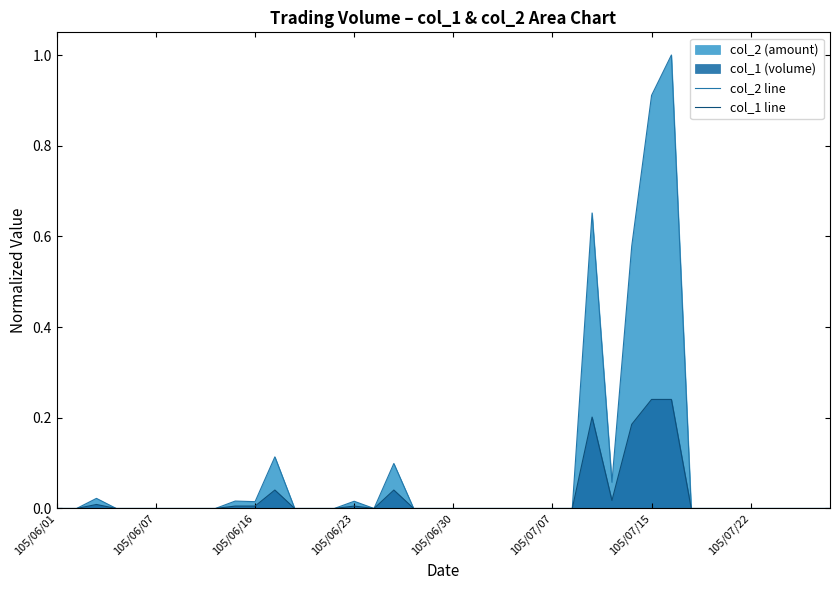

Is the value of col_2 line at 20 greater than the value of col_1 line at 38?

No